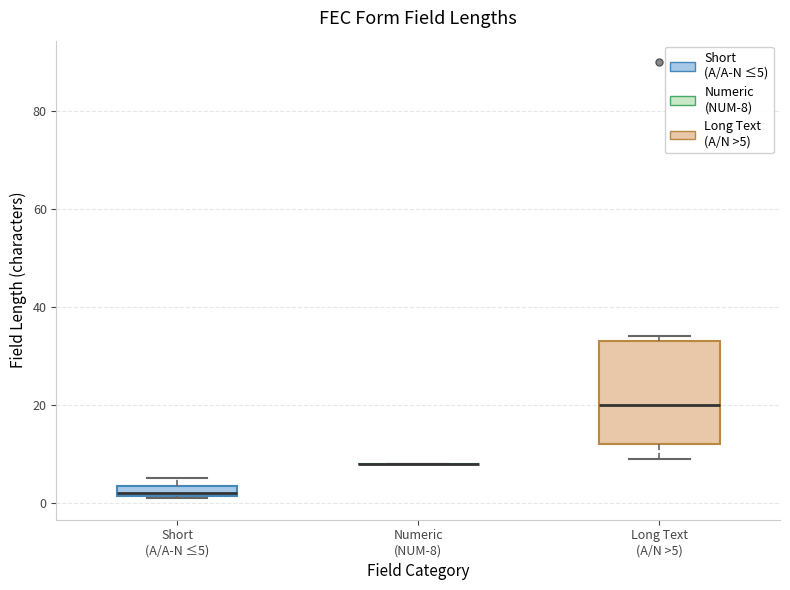

Where does the median line of the box for Long Text (A/N >5) sit on the y-axis? The values are not printed on the chart, so give them approximately, as read against the axis.

20